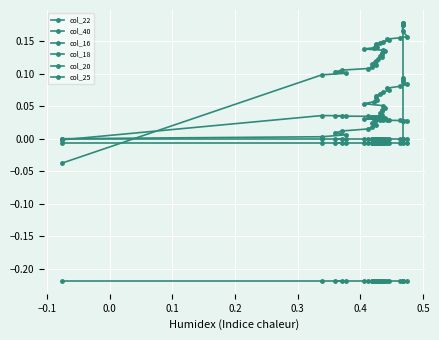

List the series in order of their peak value, lowest first.

col_18, col_20, col_16, col_40, col_25, col_22